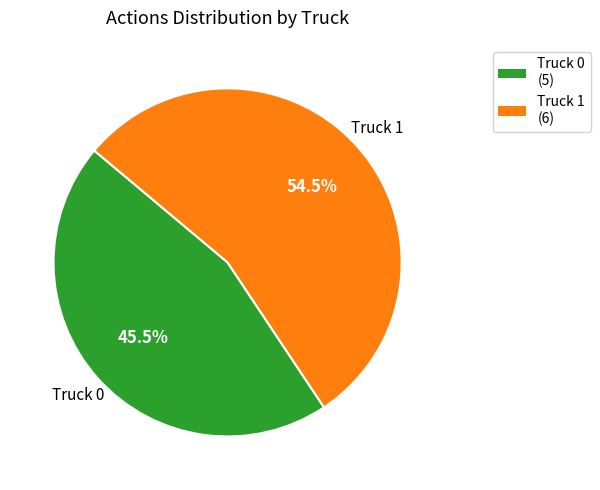

Combined, do Truck 1 and Truck 0 account for over 50%?

Yes